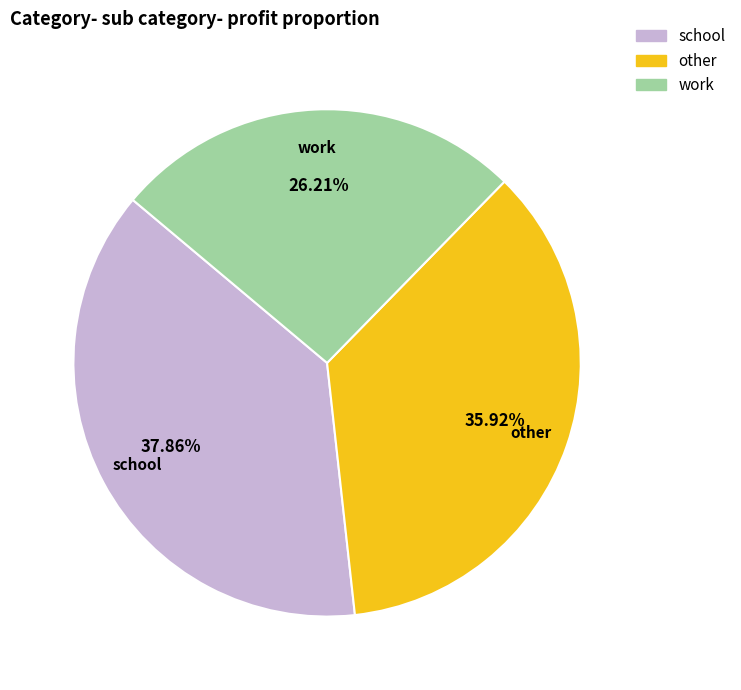

Is there a majority slice in this chart?

No